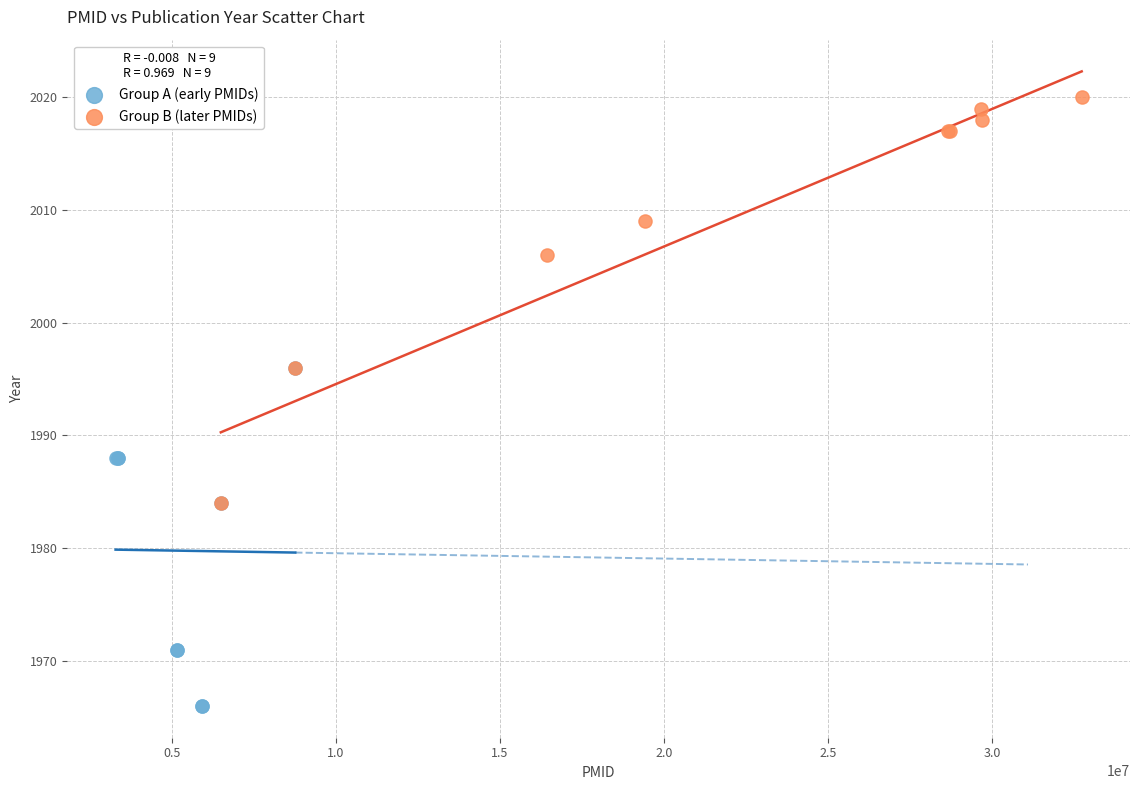

Which series has the largest Y range (max minus min)?

Group B (later PMIDs)